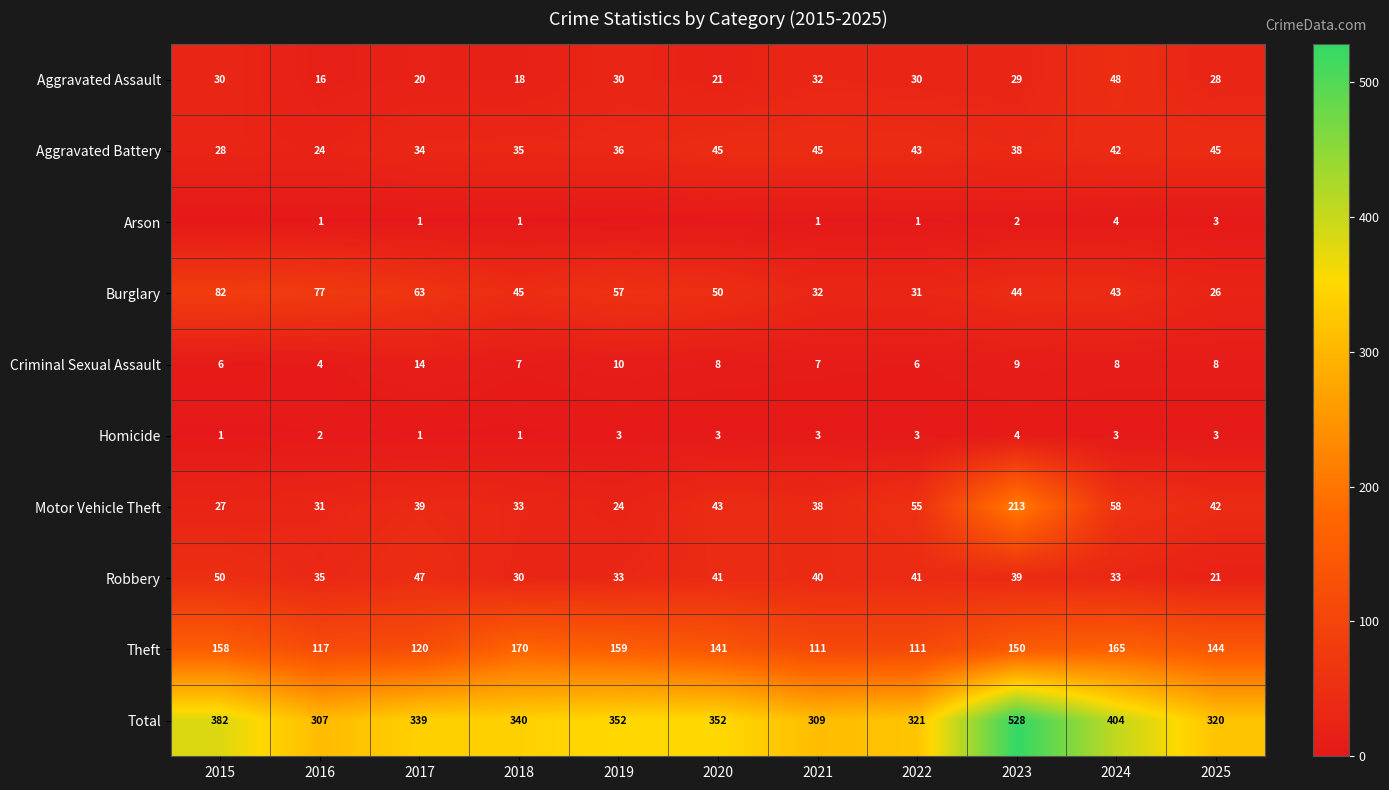

True or false: Theft has a value of 159 at 2019.

True